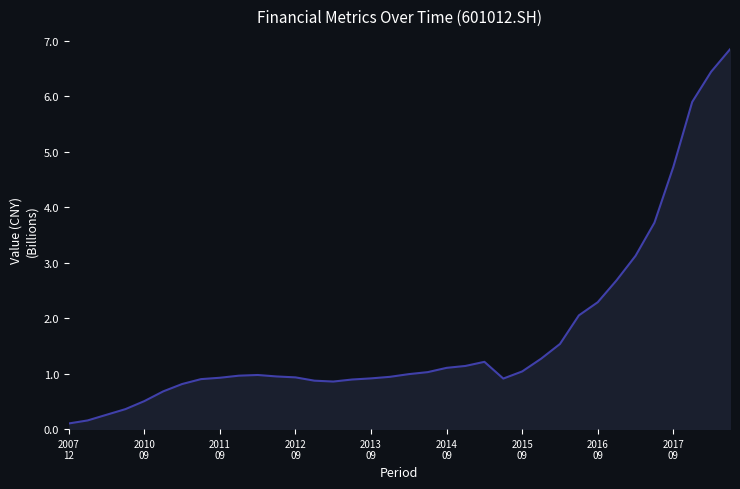

What is the average value?

1.7